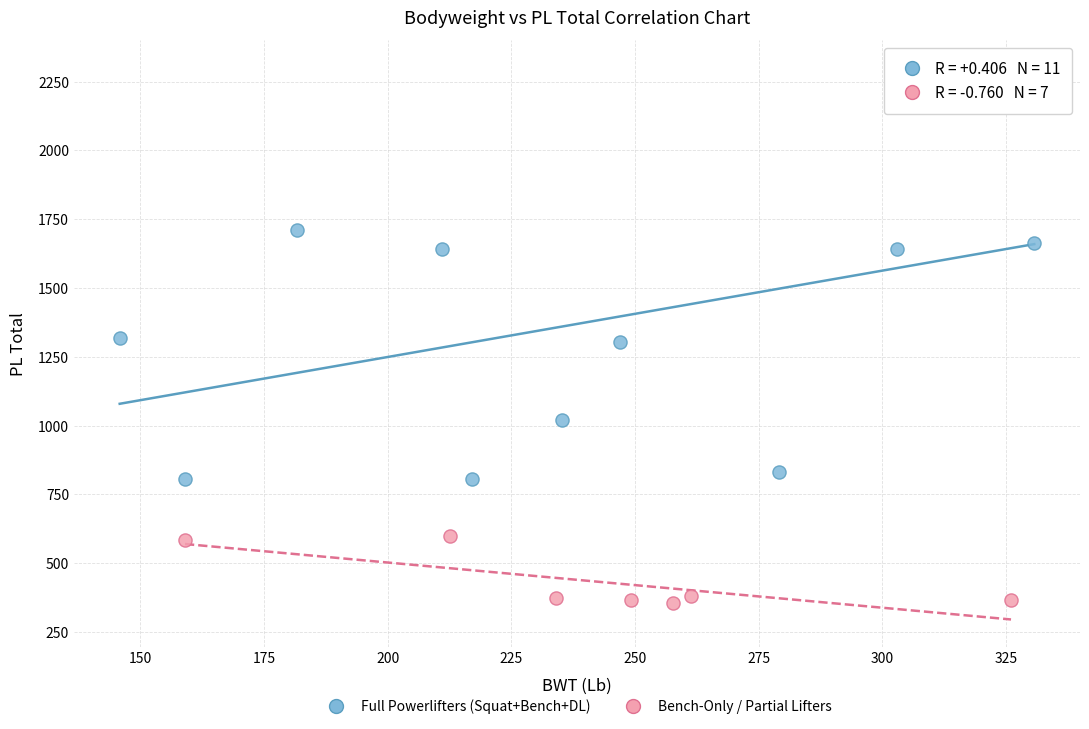

Which series contains the lowest Y value?

Bench-Only / Partial Lifters